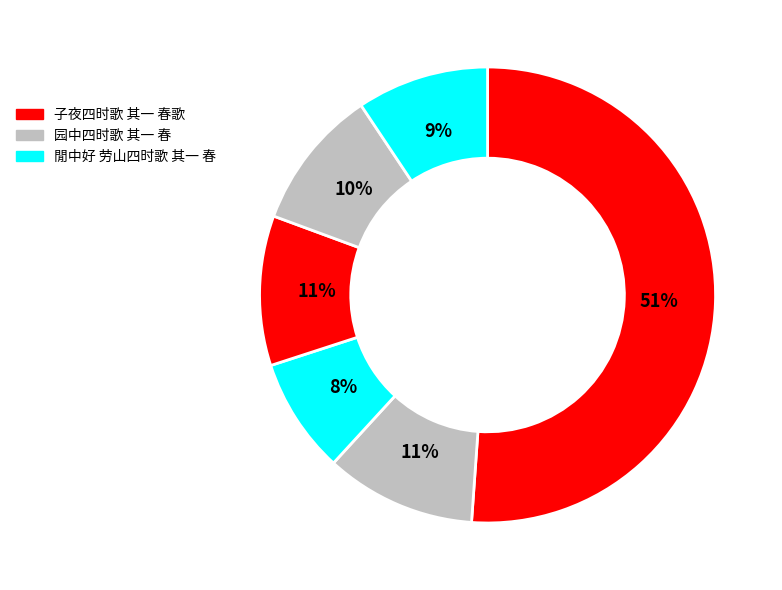

How many segments does this pie chart have?

6